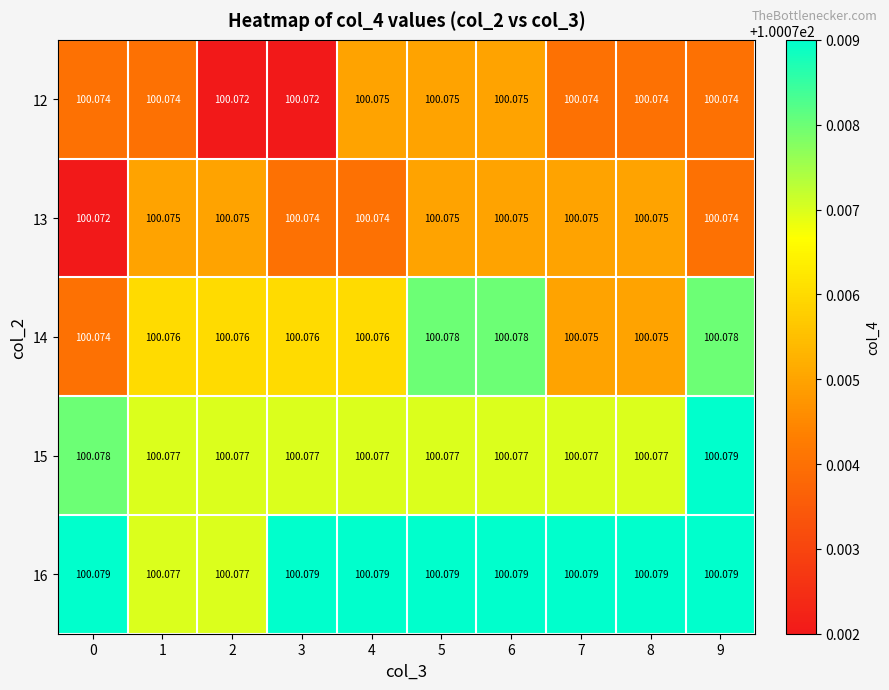

Is the value of 15 at 5 greater than the value of 13 at 2?

Yes